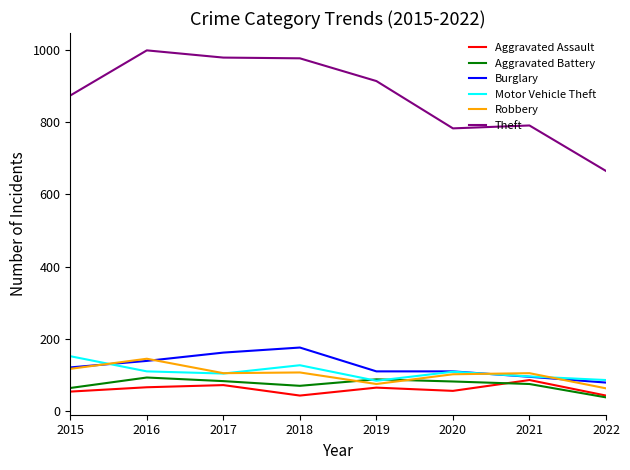

True or false: Theft and Aggravated Battery intersect in this chart.

False